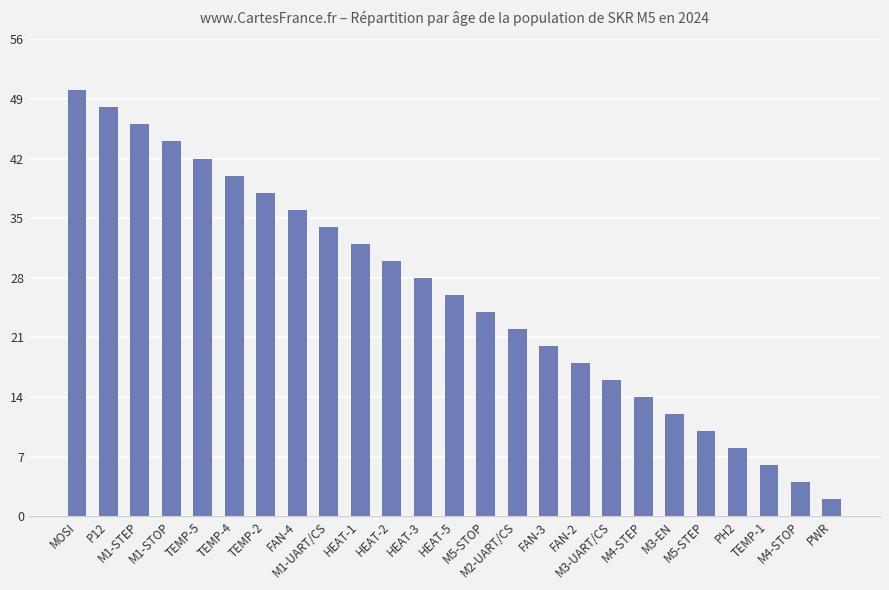

True or false: the data shows 33 at P12.

False